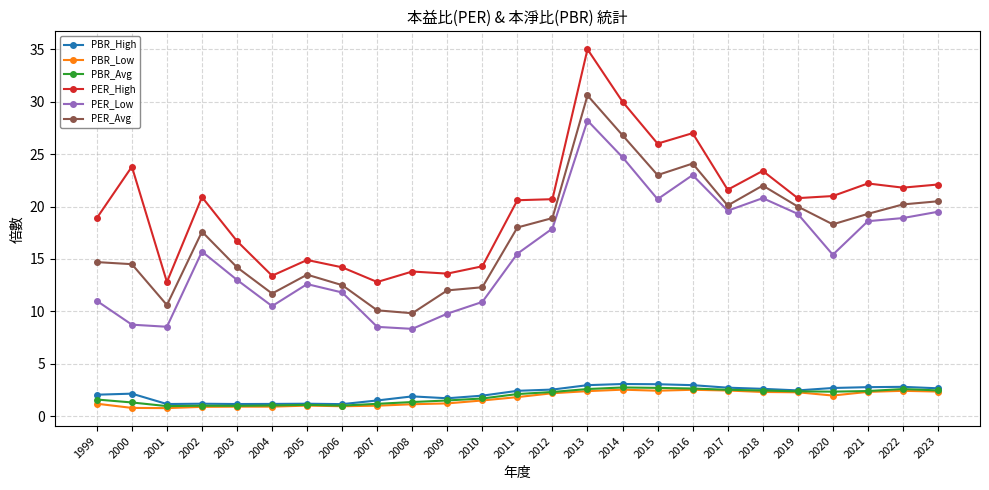

At which category is the sum across all series the highest?

2013